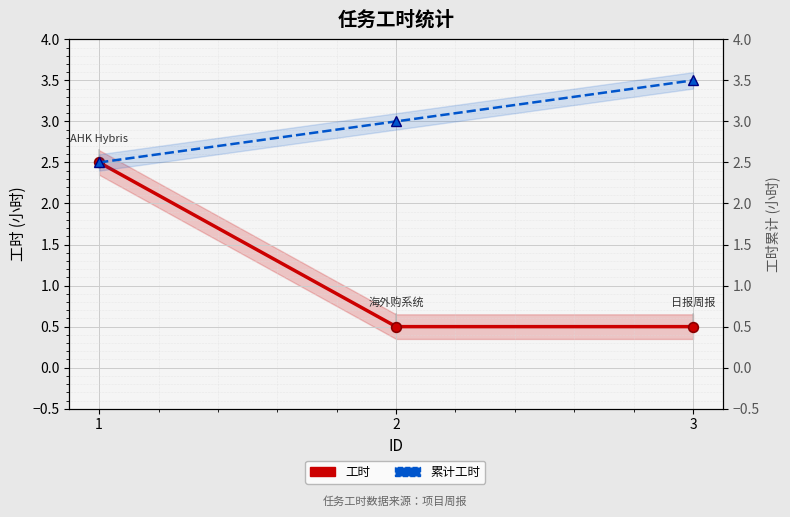

The value of 工时 at 3 is 0.2. True or false?

False